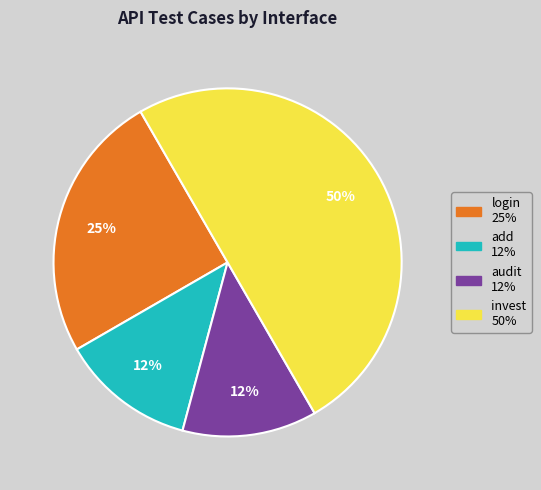

To the nearest percent, what percentage of the pie is login?

25%